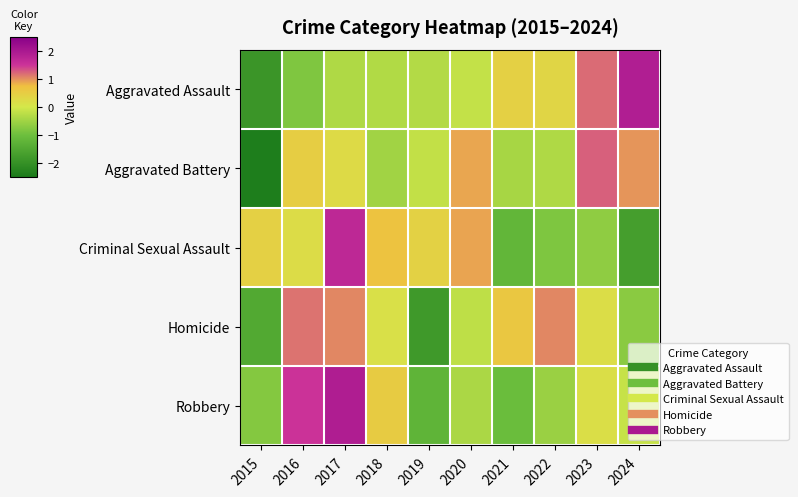

What is the total value across all series at 2021?

-1.6